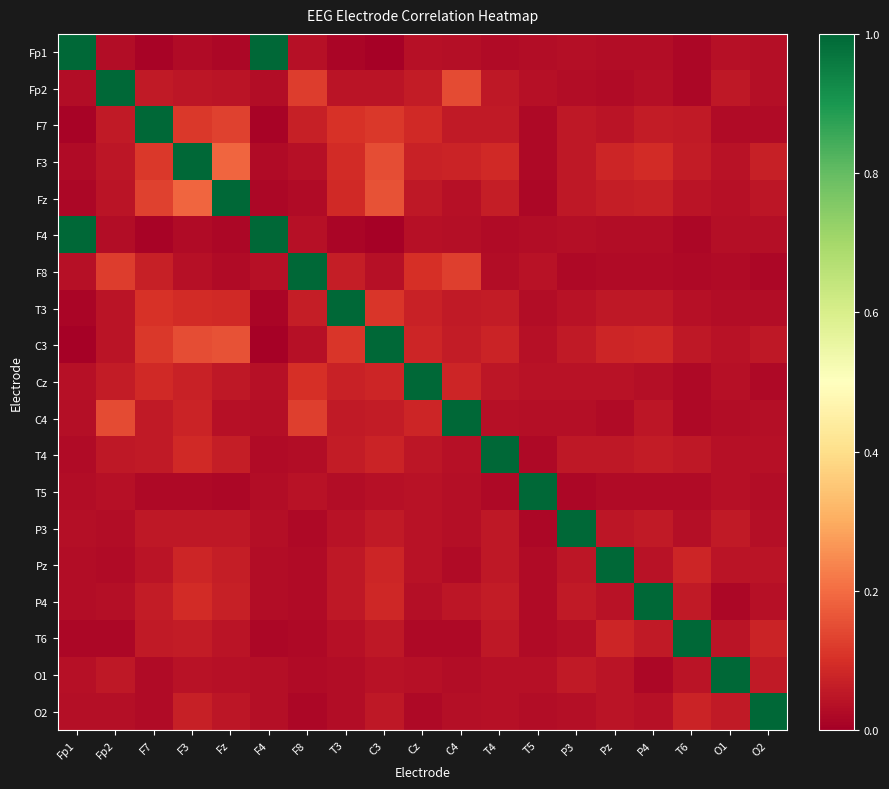

Reading right to left, extract all data points from this chart.

Fp1: O2=0.0	O1=0.0	T6=0.0	P4=0.0	Pz=0.0	P3=0.0	T5=0.0	T4=0.0	C4=0.0	Cz=0.0	C3=0.0	T3=0.0	F8=0.0	F4=1.0	Fz=0.0	F3=0.0	F7=0.0	Fp2=0.0	Fp1=1.0
Fp2: O2=0.0	O1=0.1	T6=0.0	P4=0.0	Pz=0.0	P3=0.0	T5=0.0	T4=0.1	C4=0.1	Cz=0.1	C3=0.0	T3=0.0	F8=0.1	F4=0.0	Fz=0.0	F3=0.0	F7=0.1	Fp2=1.0	Fp1=0.0
F7: O2=0.0	O1=0.0	T6=0.1	P4=0.1	Pz=0.0	P3=0.1	T5=0.0	T4=0.1	C4=0.1	Cz=0.1	C3=0.1	T3=0.1	F8=0.1	F4=0.0	Fz=0.1	F3=0.1	F7=1.0	Fp2=0.1	Fp1=0.0
F3: O2=0.1	O1=0.0	T6=0.1	P4=0.1	Pz=0.1	P3=0.1	T5=0.0	T4=0.1	C4=0.1	Cz=0.1	C3=0.1	T3=0.1	F8=0.0	F4=0.0	Fz=0.2	F3=1.0	F7=0.1	Fp2=0.0	Fp1=0.0
Fz: O2=0.0	O1=0.0	T6=0.0	P4=0.1	Pz=0.1	P3=0.1	T5=0.0	T4=0.1	C4=0.0	Cz=0.1	C3=0.2	T3=0.1	F8=0.0	F4=0.0	Fz=1.0	F3=0.2	F7=0.1	Fp2=0.0	Fp1=0.0
F4: O2=0.0	O1=0.0	T6=0.0	P4=0.0	Pz=0.0	P3=0.0	T5=0.0	T4=0.0	C4=0.0	Cz=0.0	C3=0.0	T3=0.0	F8=0.0	F4=1.0	Fz=0.0	F3=0.0	F7=0.0	Fp2=0.0	Fp1=1.0
F8: O2=0.0	O1=0.0	T6=0.0	P4=0.0	Pz=0.0	P3=0.0	T5=0.0	T4=0.0	C4=0.1	Cz=0.1	C3=0.0	T3=0.1	F8=1.0	F4=0.0	Fz=0.0	F3=0.0	F7=0.1	Fp2=0.1	Fp1=0.0
T3: O2=0.0	O1=0.0	T6=0.0	P4=0.1	Pz=0.1	P3=0.0	T5=0.0	T4=0.1	C4=0.1	Cz=0.1	C3=0.1	T3=1.0	F8=0.1	F4=0.0	Fz=0.1	F3=0.1	F7=0.1	Fp2=0.0	Fp1=0.0
C3: O2=0.1	O1=0.0	T6=0.1	P4=0.1	Pz=0.1	P3=0.1	T5=0.0	T4=0.1	C4=0.1	Cz=0.1	C3=1.0	T3=0.1	F8=0.0	F4=0.0	Fz=0.2	F3=0.1	F7=0.1	Fp2=0.0	Fp1=0.0
Cz: O2=0.0	O1=0.0	T6=0.0	P4=0.0	Pz=0.0	P3=0.0	T5=0.0	T4=0.0	C4=0.1	Cz=1.0	C3=0.1	T3=0.1	F8=0.1	F4=0.0	Fz=0.1	F3=0.1	F7=0.1	Fp2=0.1	Fp1=0.0
C4: O2=0.0	O1=0.0	T6=0.0	P4=0.1	Pz=0.0	P3=0.0	T5=0.0	T4=0.0	C4=1.0	Cz=0.1	C3=0.1	T3=0.1	F8=0.1	F4=0.0	Fz=0.0	F3=0.1	F7=0.1	Fp2=0.1	Fp1=0.0
T4: O2=0.0	O1=0.0	T6=0.1	P4=0.1	Pz=0.1	P3=0.1	T5=0.0	T4=1.0	C4=0.0	Cz=0.0	C3=0.1	T3=0.1	F8=0.0	F4=0.0	Fz=0.1	F3=0.1	F7=0.1	Fp2=0.1	Fp1=0.0
T5: O2=0.0	O1=0.0	T6=0.0	P4=0.0	Pz=0.0	P3=0.0	T5=1.0	T4=0.0	C4=0.0	Cz=0.0	C3=0.0	T3=0.0	F8=0.0	F4=0.0	Fz=0.0	F3=0.0	F7=0.0	Fp2=0.0	Fp1=0.0
P3: O2=0.0	O1=0.1	T6=0.0	P4=0.1	Pz=0.1	P3=1.0	T5=0.0	T4=0.1	C4=0.0	Cz=0.0	C3=0.1	T3=0.0	F8=0.0	F4=0.0	Fz=0.1	F3=0.1	F7=0.1	Fp2=0.0	Fp1=0.0
Pz: O2=0.0	O1=0.0	T6=0.1	P4=0.0	Pz=1.0	P3=0.1	T5=0.0	T4=0.1	C4=0.0	Cz=0.0	C3=0.1	T3=0.1	F8=0.0	F4=0.0	Fz=0.1	F3=0.1	F7=0.0	Fp2=0.0	Fp1=0.0
P4: O2=0.0	O1=0.0	T6=0.1	P4=1.0	Pz=0.0	P3=0.1	T5=0.0	T4=0.1	C4=0.1	Cz=0.0	C3=0.1	T3=0.1	F8=0.0	F4=0.0	Fz=0.1	F3=0.1	F7=0.1	Fp2=0.0	Fp1=0.0
T6: O2=0.1	O1=0.0	T6=1.0	P4=0.1	Pz=0.1	P3=0.0	T5=0.0	T4=0.1	C4=0.0	Cz=0.0	C3=0.1	T3=0.0	F8=0.0	F4=0.0	Fz=0.0	F3=0.1	F7=0.1	Fp2=0.0	Fp1=0.0
O1: O2=0.1	O1=1.0	T6=0.0	P4=0.0	Pz=0.0	P3=0.1	T5=0.0	T4=0.0	C4=0.0	Cz=0.0	C3=0.0	T3=0.0	F8=0.0	F4=0.0	Fz=0.0	F3=0.0	F7=0.0	Fp2=0.1	Fp1=0.0
O2: O2=1.0	O1=0.1	T6=0.1	P4=0.0	Pz=0.0	P3=0.0	T5=0.0	T4=0.0	C4=0.0	Cz=0.0	C3=0.1	T3=0.0	F8=0.0	F4=0.0	Fz=0.0	F3=0.1	F7=0.0	Fp2=0.0	Fp1=0.0